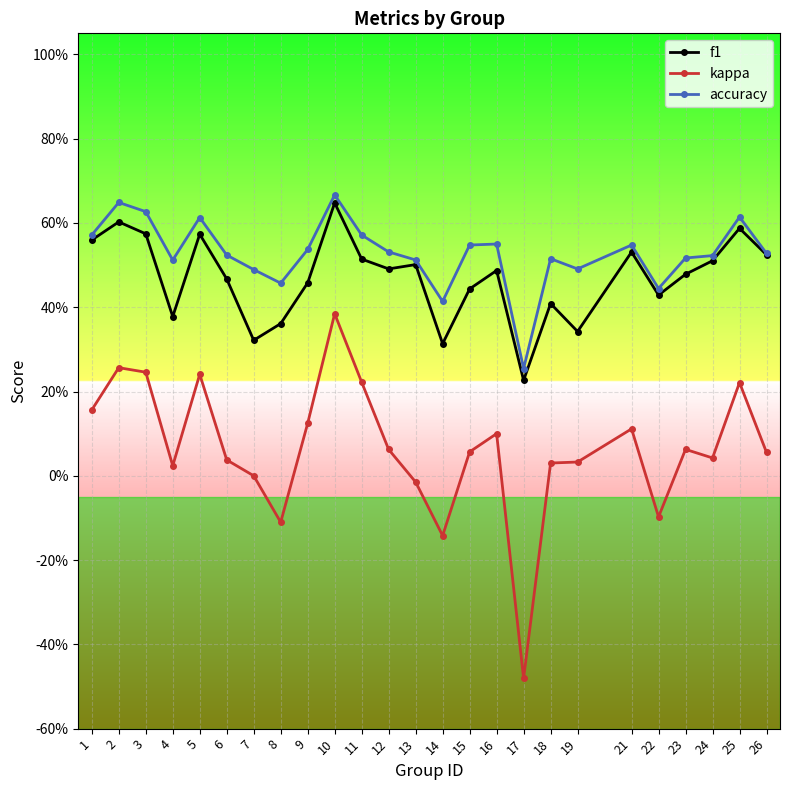

Does the chart have visible grid lines?

Yes